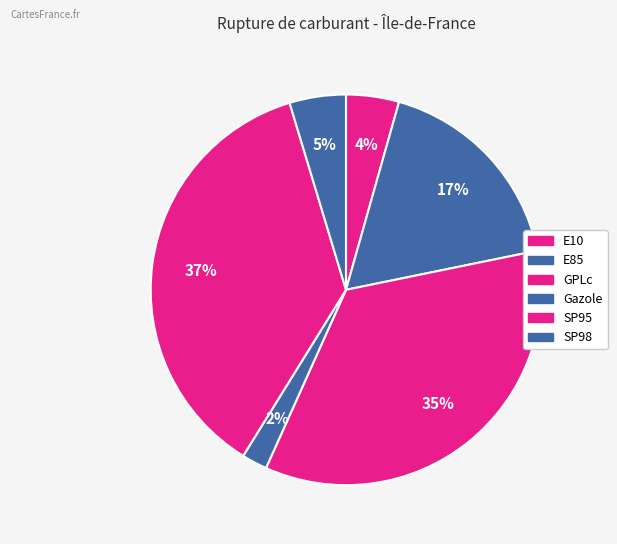

Which slice is the smallest?

Gazole